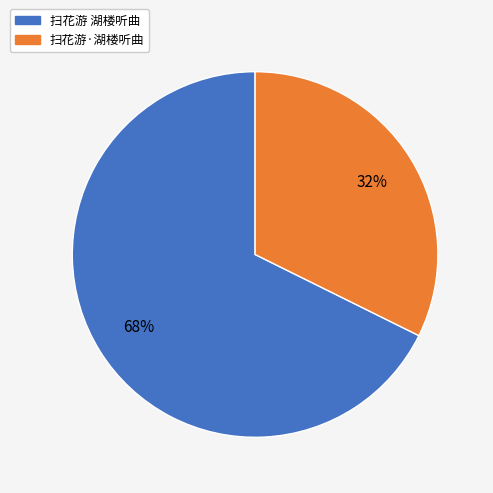

Rank the categories by value from highest to lowest.

扫花游 湖楼听曲, 扫花游·湖楼听曲